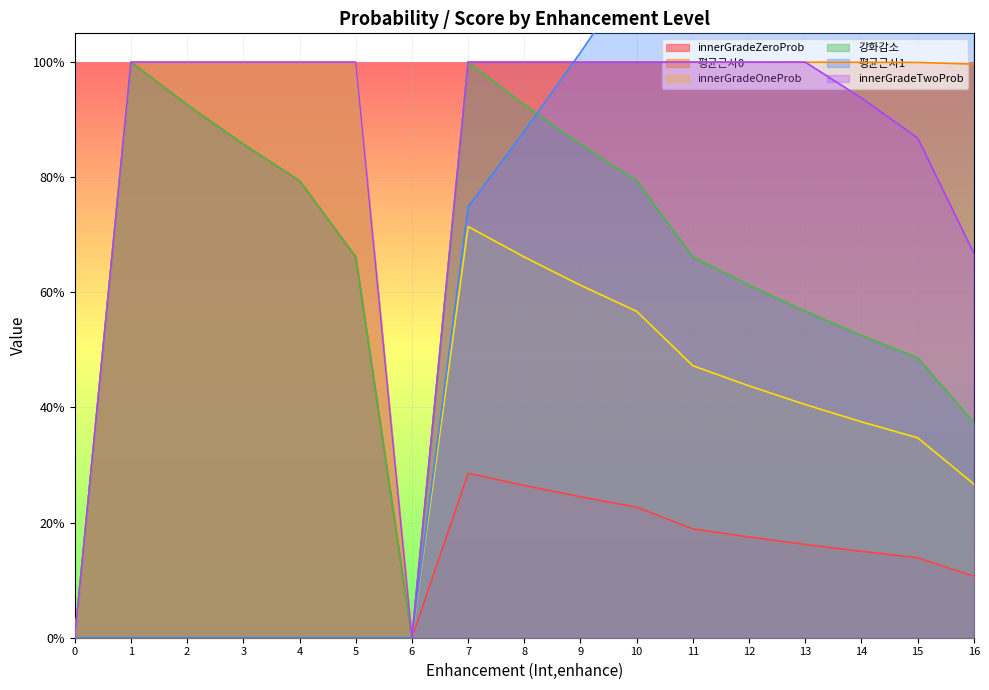

At 2, list the series in order from smallest to largest.

평균근사1, innerGradeZeroProb, 강화감소, 평균근사0, innerGradeOneProb, innerGradeTwoProb